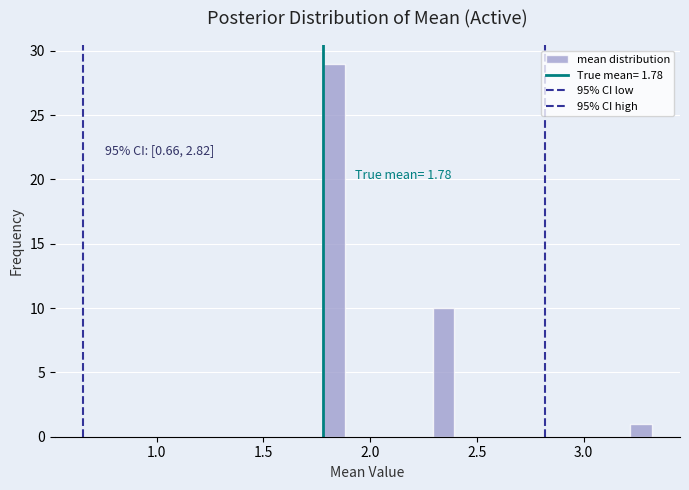

Around what value on the x-axis is the tallest bar? Give the approximate position of its centre, as read against the axis.

1.85